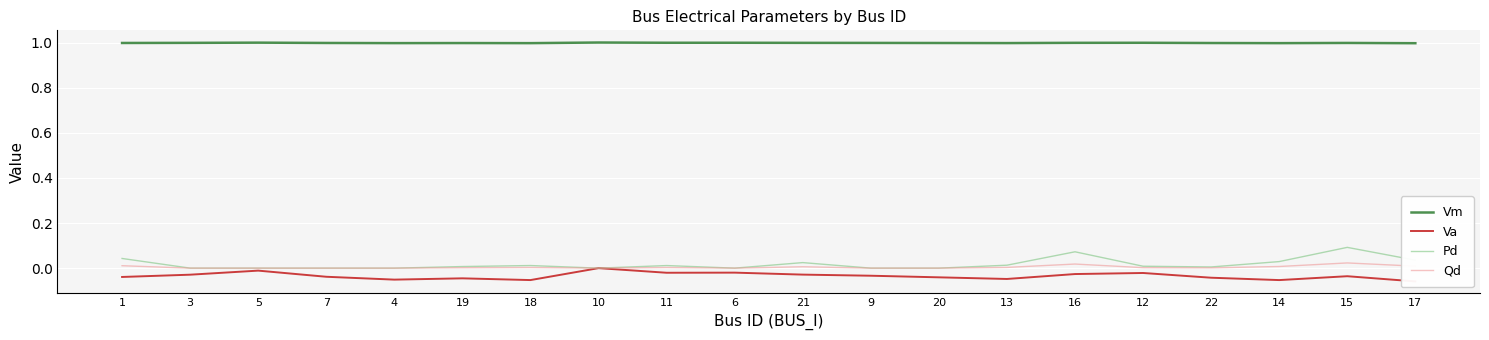

Reading left to right, what are all the values shown in this chart?

Vm: 1=1.0	3=1.0	5=1.0	7=1.0	4=1.0	19=1.0	18=1.0	10=1.0	11=1.0	6=1.0	21=1.0	9=1.0	20=1.0	13=1.0	16=1.0	12=1.0	22=1.0	14=1.0	15=1.0	17=1.0
Va: 1=-0.0	3=-0.0	5=-0.0	7=-0.0	4=-0.1	19=-0.0	18=-0.1	10=0.0	11=-0.0	6=-0.0	21=-0.0	9=-0.0	20=-0.0	13=-0.0	16=-0.0	12=-0.0	22=-0.0	14=-0.1	15=-0.0	17=-0.1
Pd: 1=0.0	3=0.0	5=0.0	7=0.0	4=0.0	19=0.0	18=0.0	10=0.0	11=0.0	6=0.0	21=0.0	9=0.0	20=0.0	13=0.0	16=0.1	12=0.0	22=0.0	14=0.0	15=0.1	17=0.0
Qd: 1=0.0	3=0.0	5=0.0	7=0.0	4=0.0	19=0.0	18=0.0	10=0.0	11=0.0	6=0.0	21=0.0	9=0.0	20=0.0	13=0.0	16=0.0	12=0.0	22=0.0	14=0.0	15=0.0	17=0.0